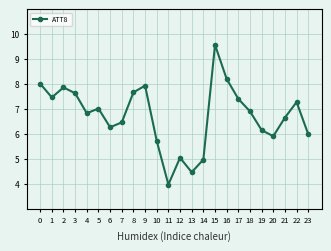

Which category has the lowest value across all series?

11